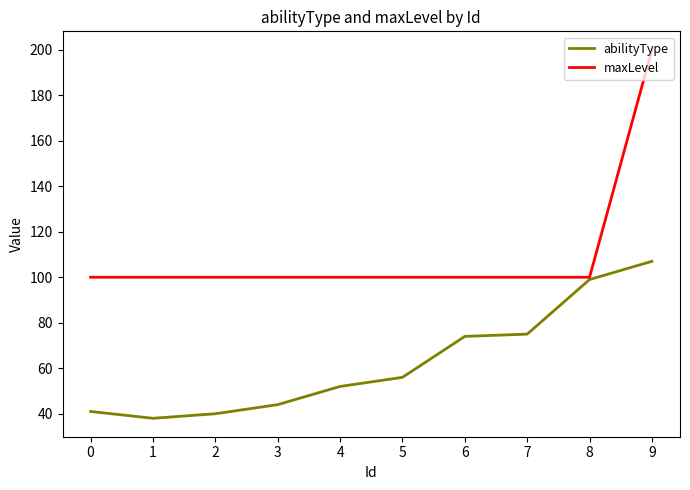

What is the maximum value for abilityType?

107